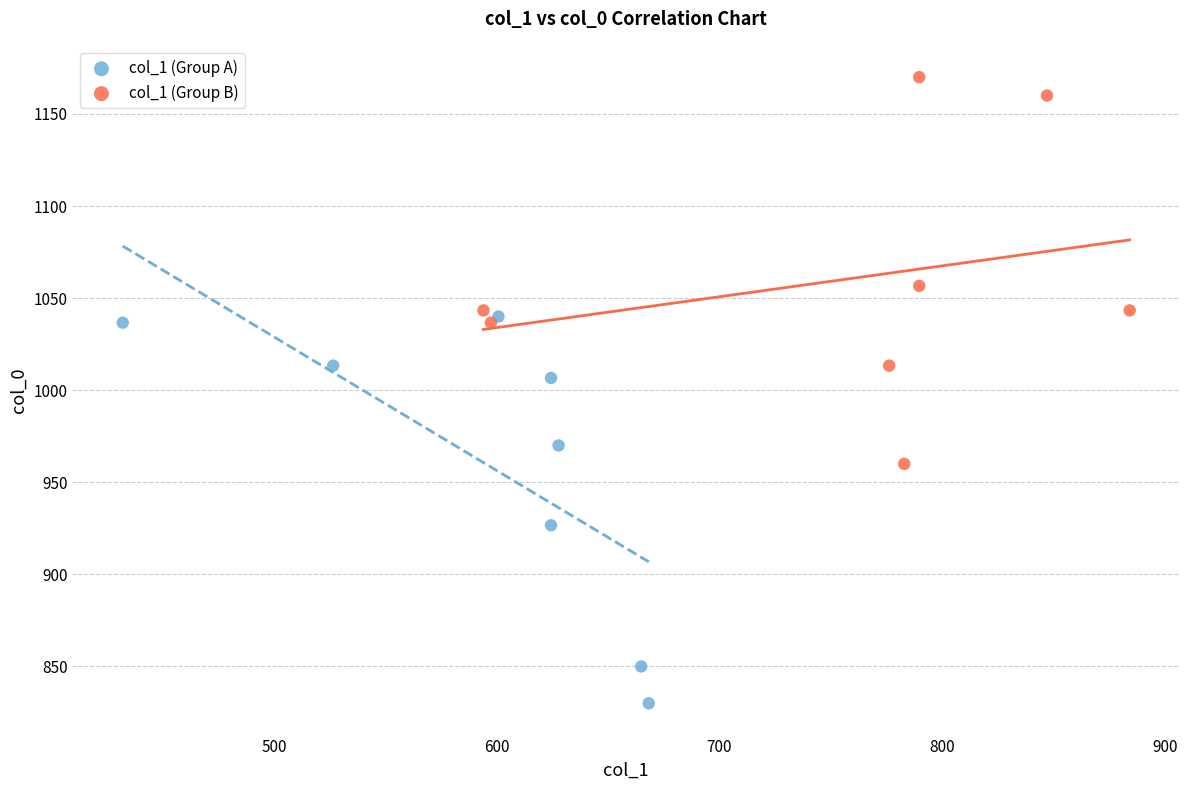

Which series reaches the maximum Y coordinate?

col_1 (Group B)